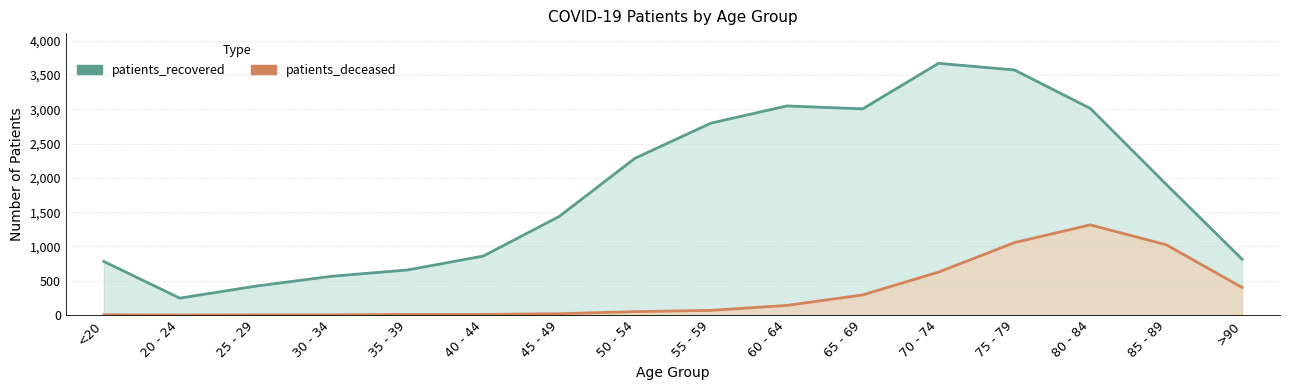

Where is the first local minimum for patients_recovered?

20 - 24